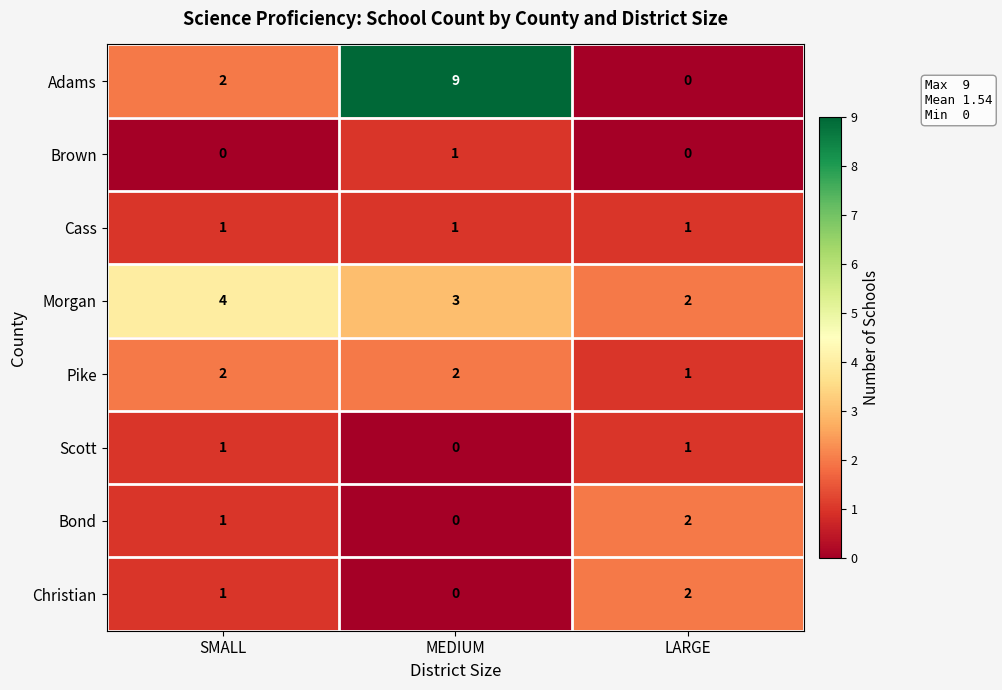

How many data points does each series have?

3